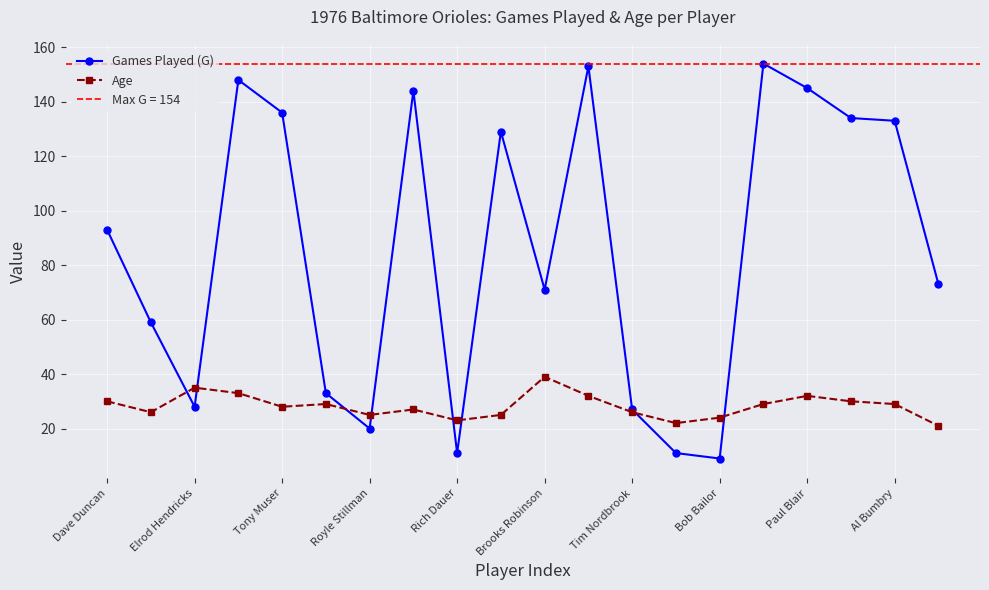

How many interior local valleys does the Age series have?

5